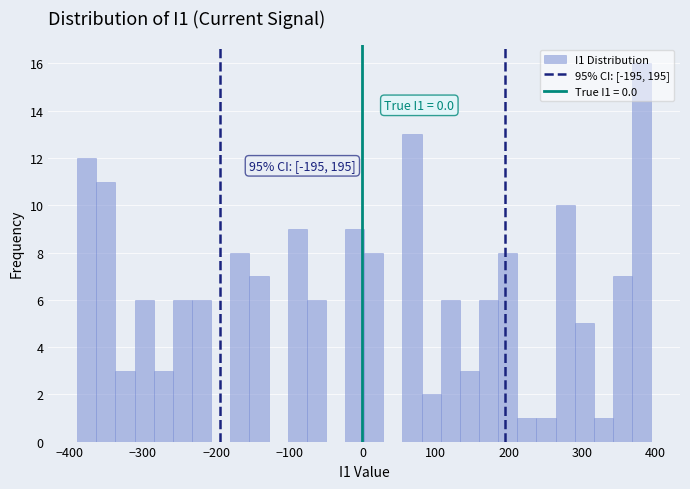

Around what value on the x-axis is the tallest bar? Give the approximate position of its centre, as read against the axis.

380